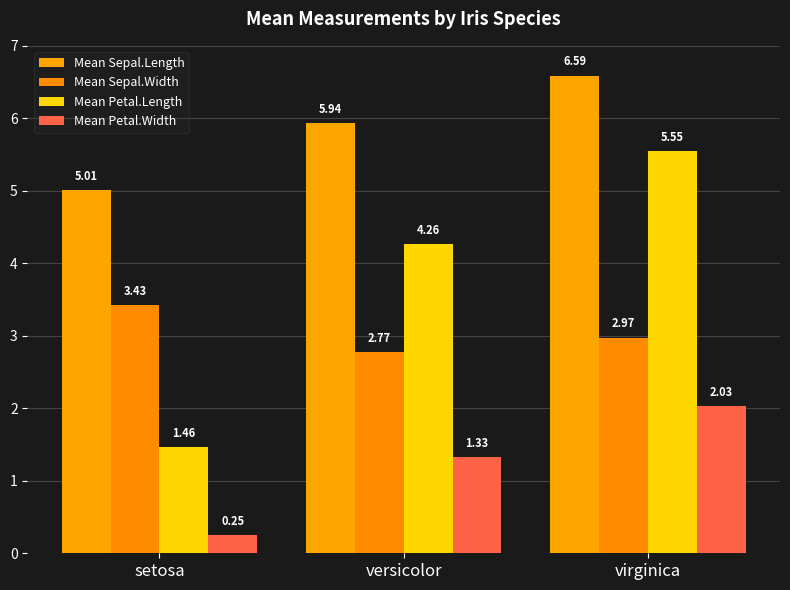

Which label corresponds to the largest value in the chart?

virginica